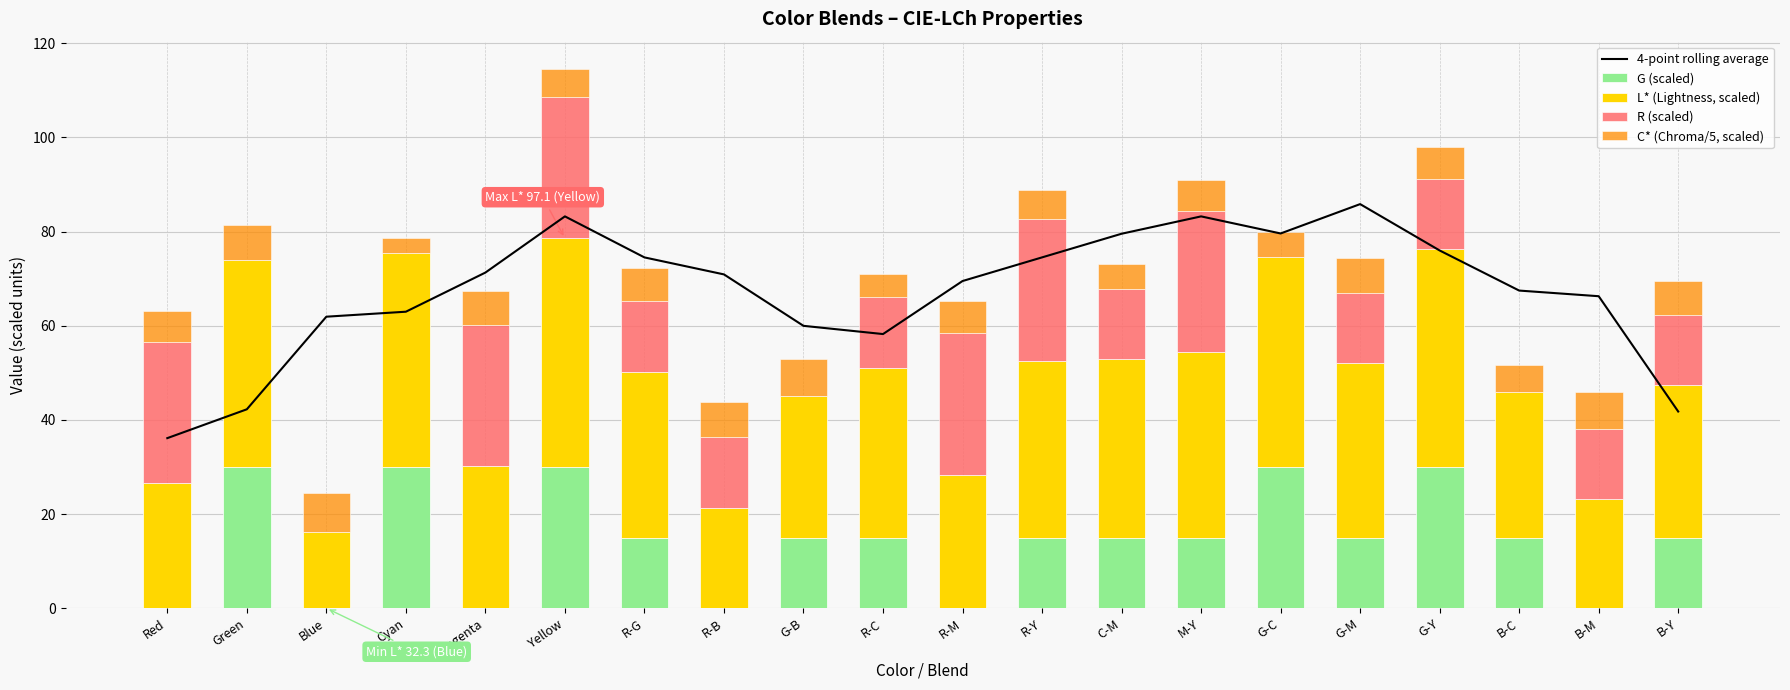

Read the L* (Lightness, scaled) value at C-M.

37.9